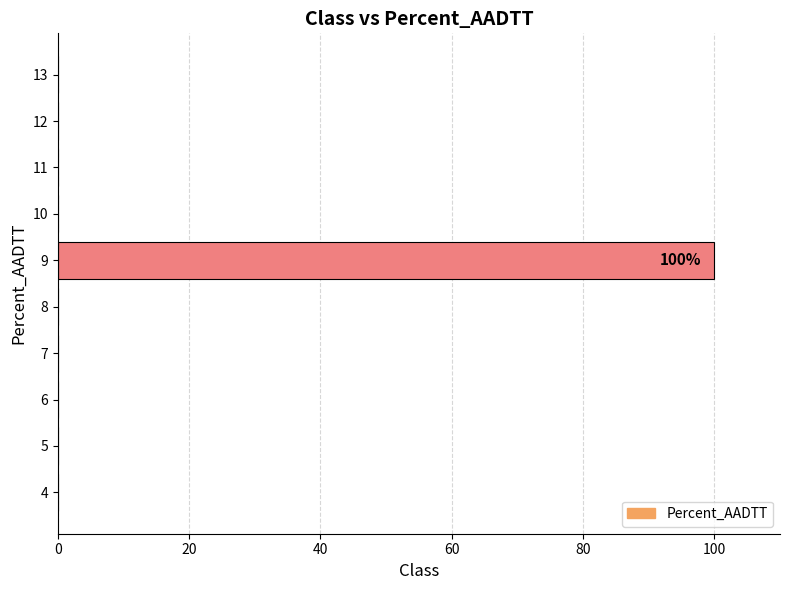

Is it true that the value at 10 is -59?

False